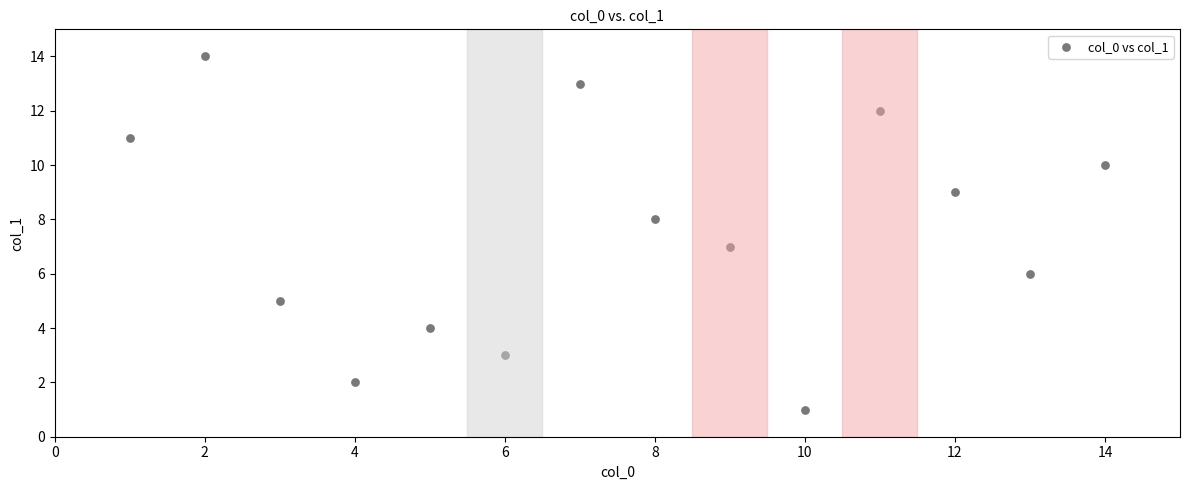

What is the range of X values (max minus min)?

13